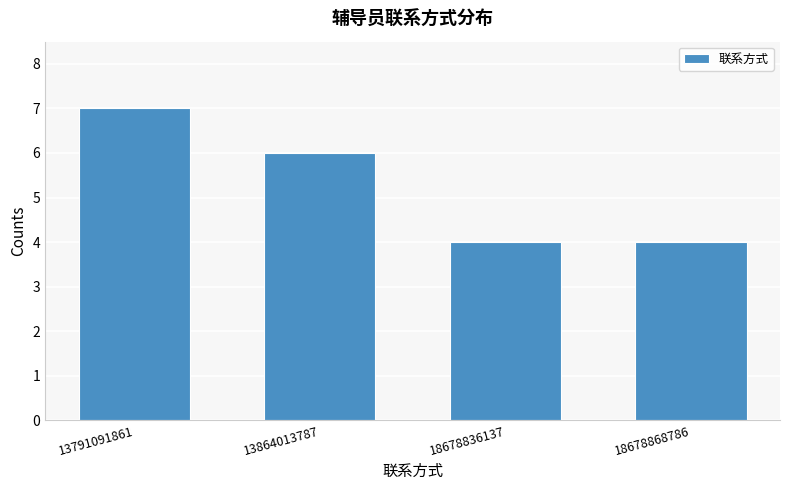

Reading left to right, extract all data points from this chart.

7	6	4	4